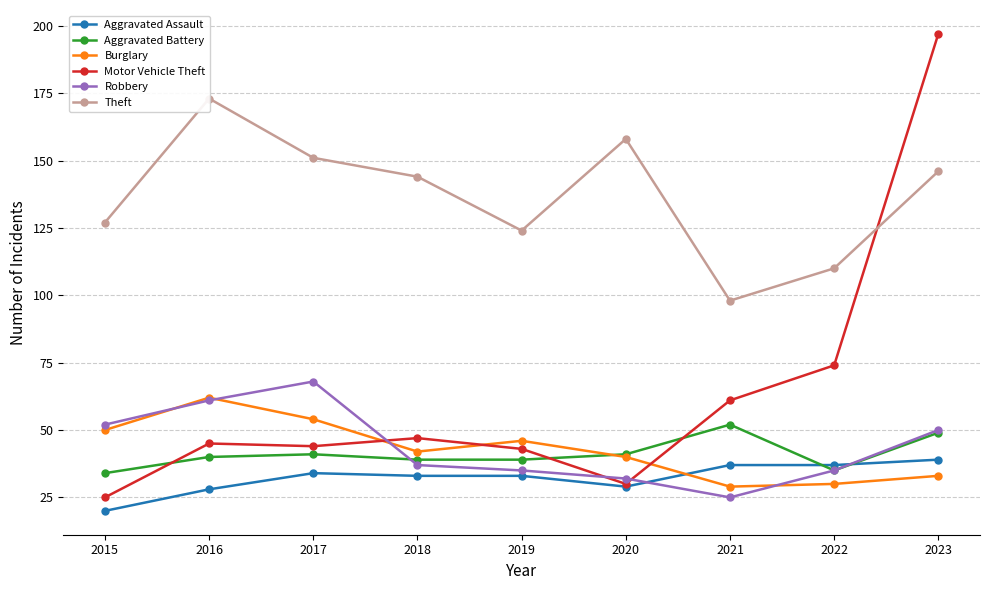

At which category is the sum across all series the highest?

2023